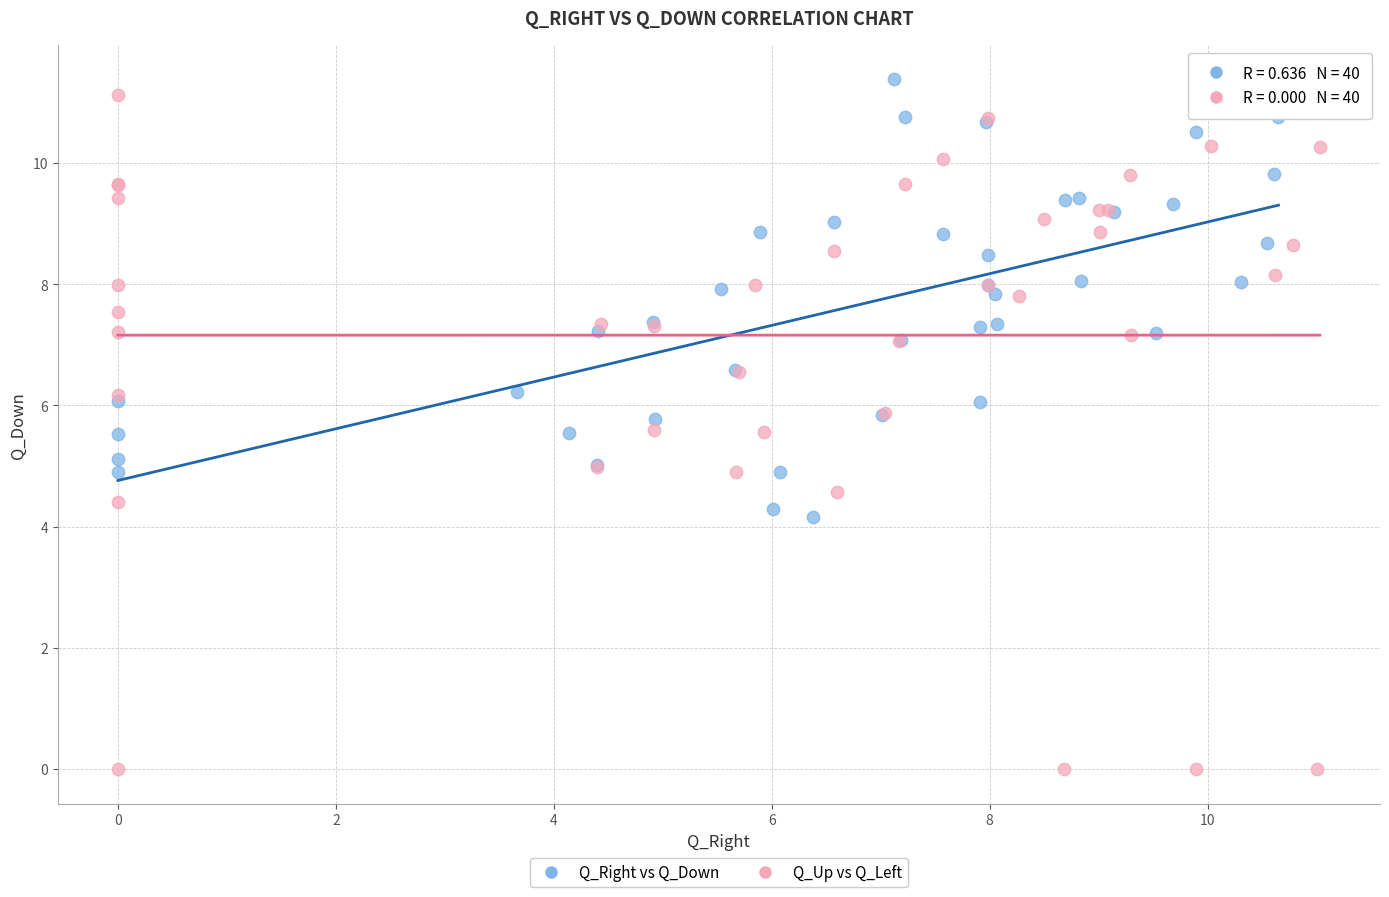

Which series has the largest Y range (max minus min)?

Q_Up vs Q_Left